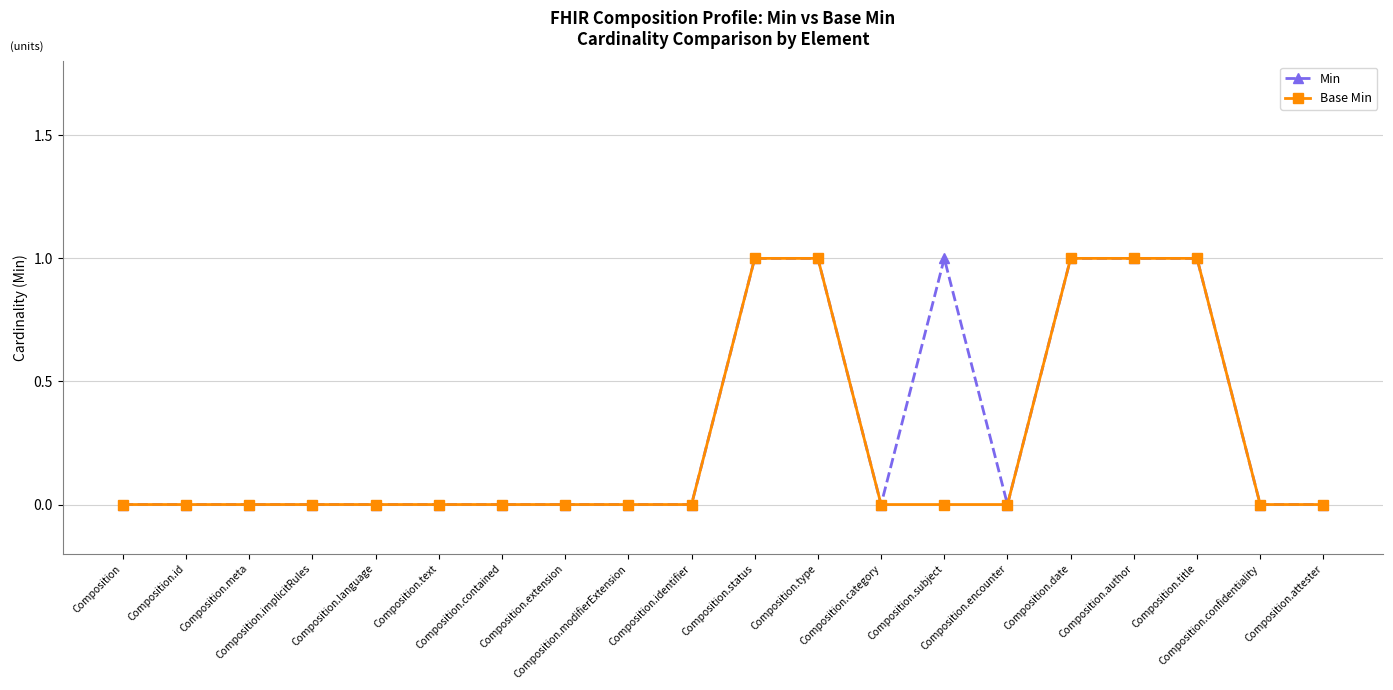

How many categories are shown in the chart?

20